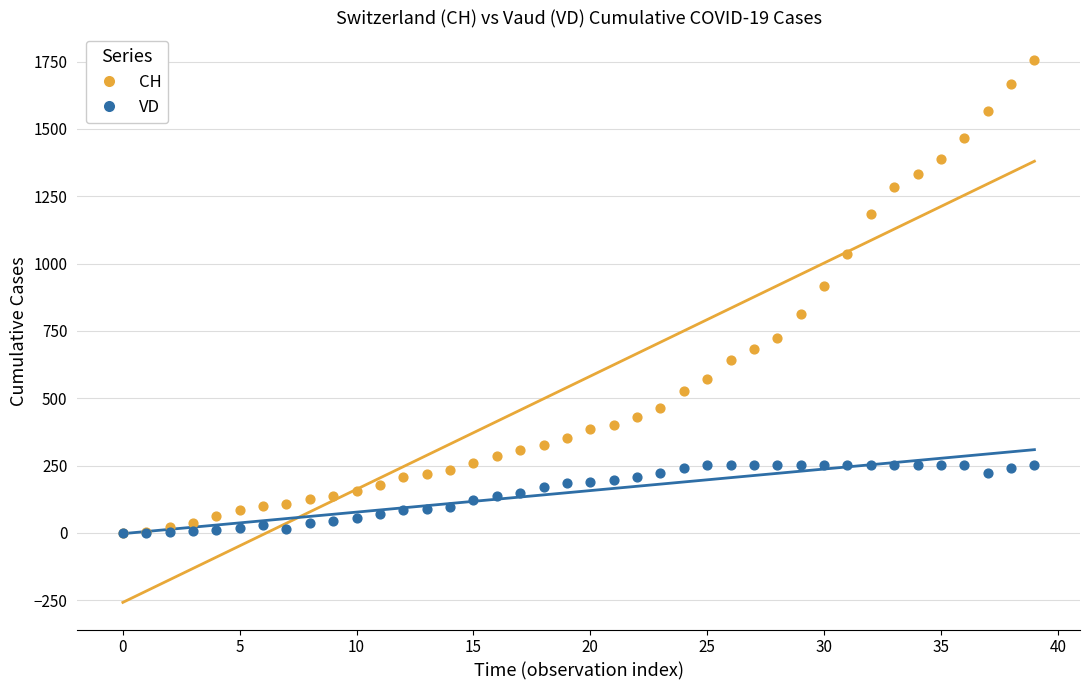

Across all series, what Y value is closest to 878?

918